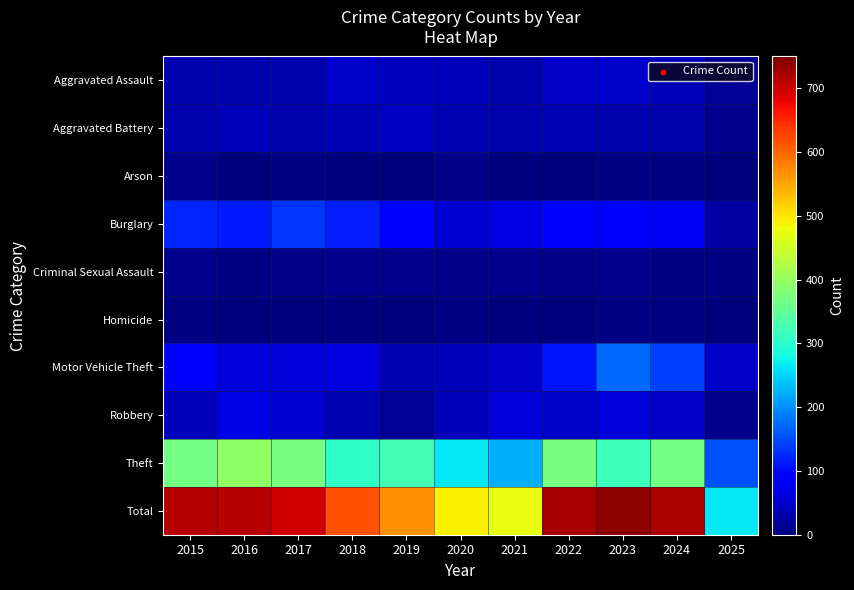

At 2017, list the series in order from largest to smallest.

Total, Theft, Burglary, Motor Vehicle Theft, Robbery, Aggravated Assault, Aggravated Battery, Criminal Sexual Assault, Arson, Homicide